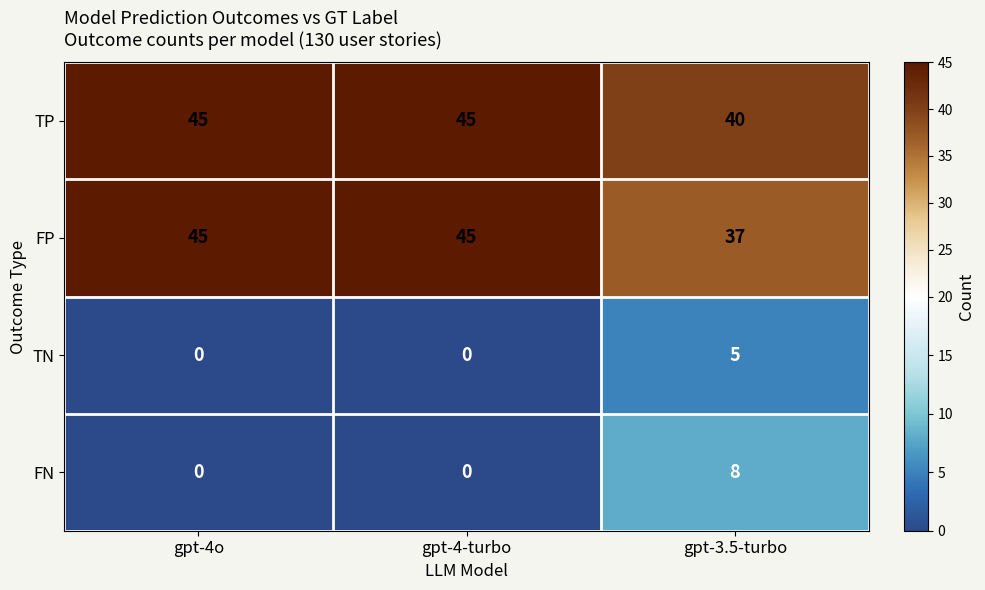

True or false: FN has a value of 0 at gpt-4o.

True